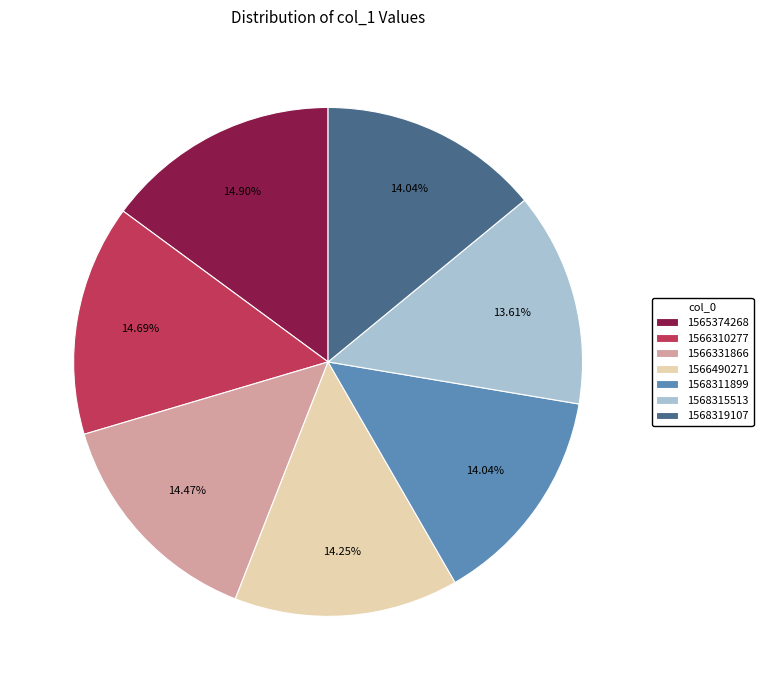

Does 1568315513 account for over 50% of the chart?

No